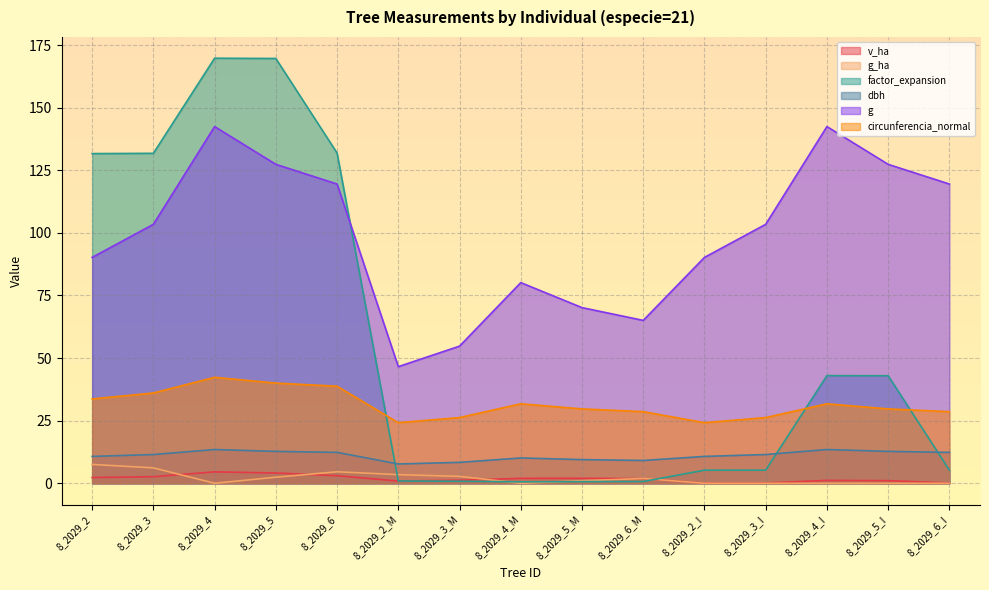

What is the difference between the maximum and second lowest values in the g series?

87.7